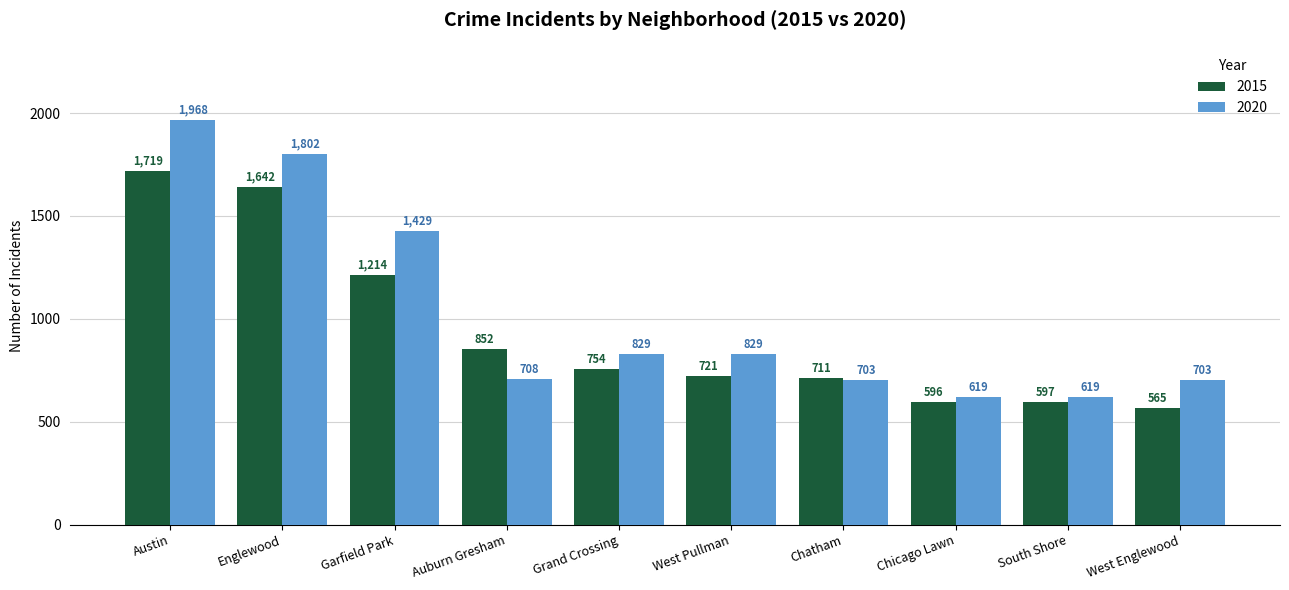

How many values in the 2020 series are below 829?

5